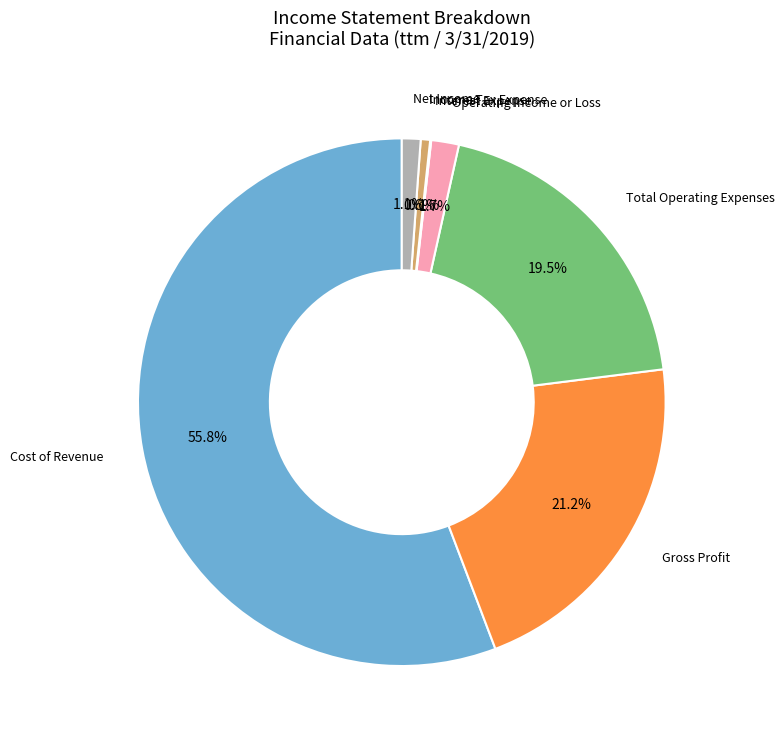

How many segments does this pie chart have?

7